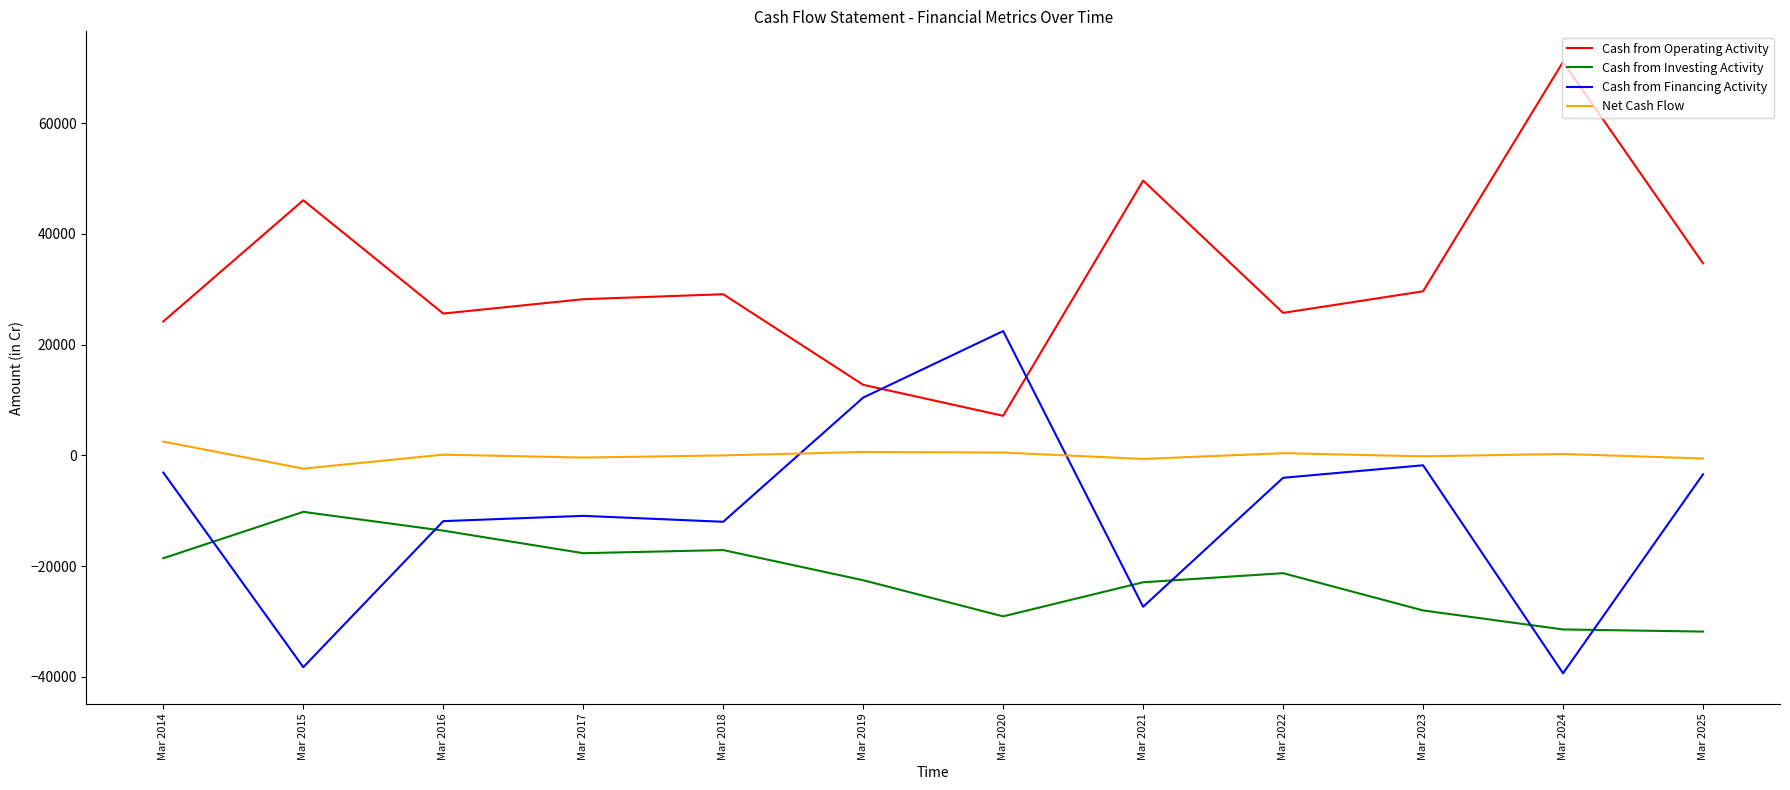

At which label does Net Cash Flow reach its peak?

Mar 2014